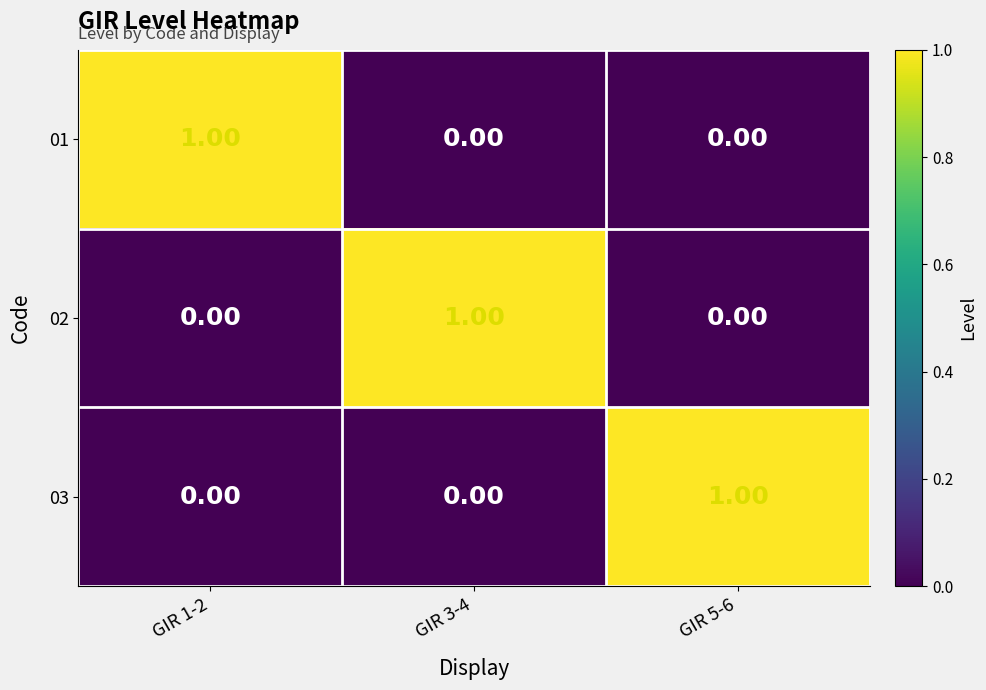

Is the value of 01 at GIR 1-2 greater than the value of 03 at GIR 1-2?

Yes